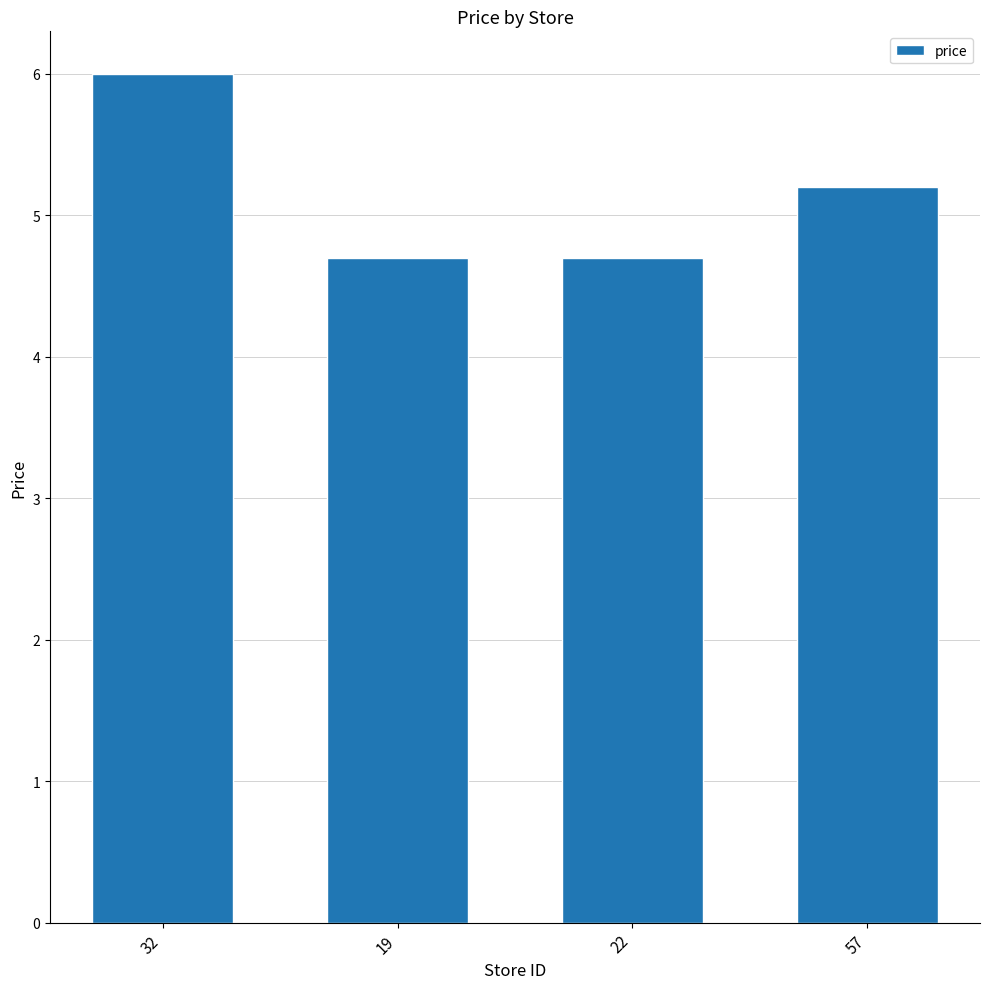

Reading left to right, extract all data points from this chart.

32=6.0	19=4.7	22=4.7	57=5.2